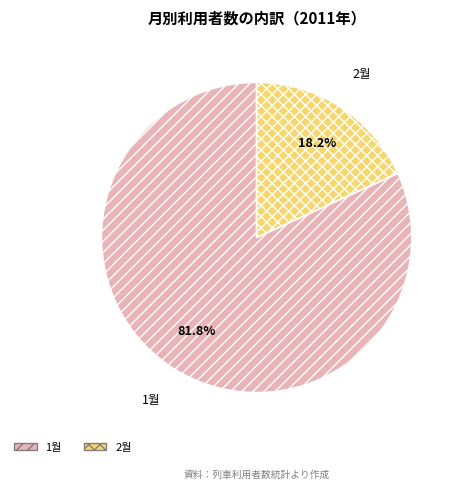

Rank the categories by value from highest to lowest.

1월, 2월